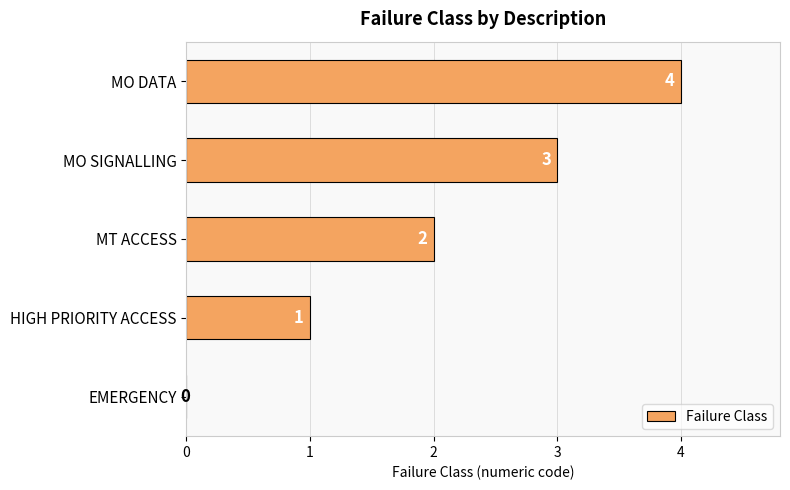

Between HIGH PRIORITY ACCESS and MO SIGNALLING, which is larger?

MO SIGNALLING